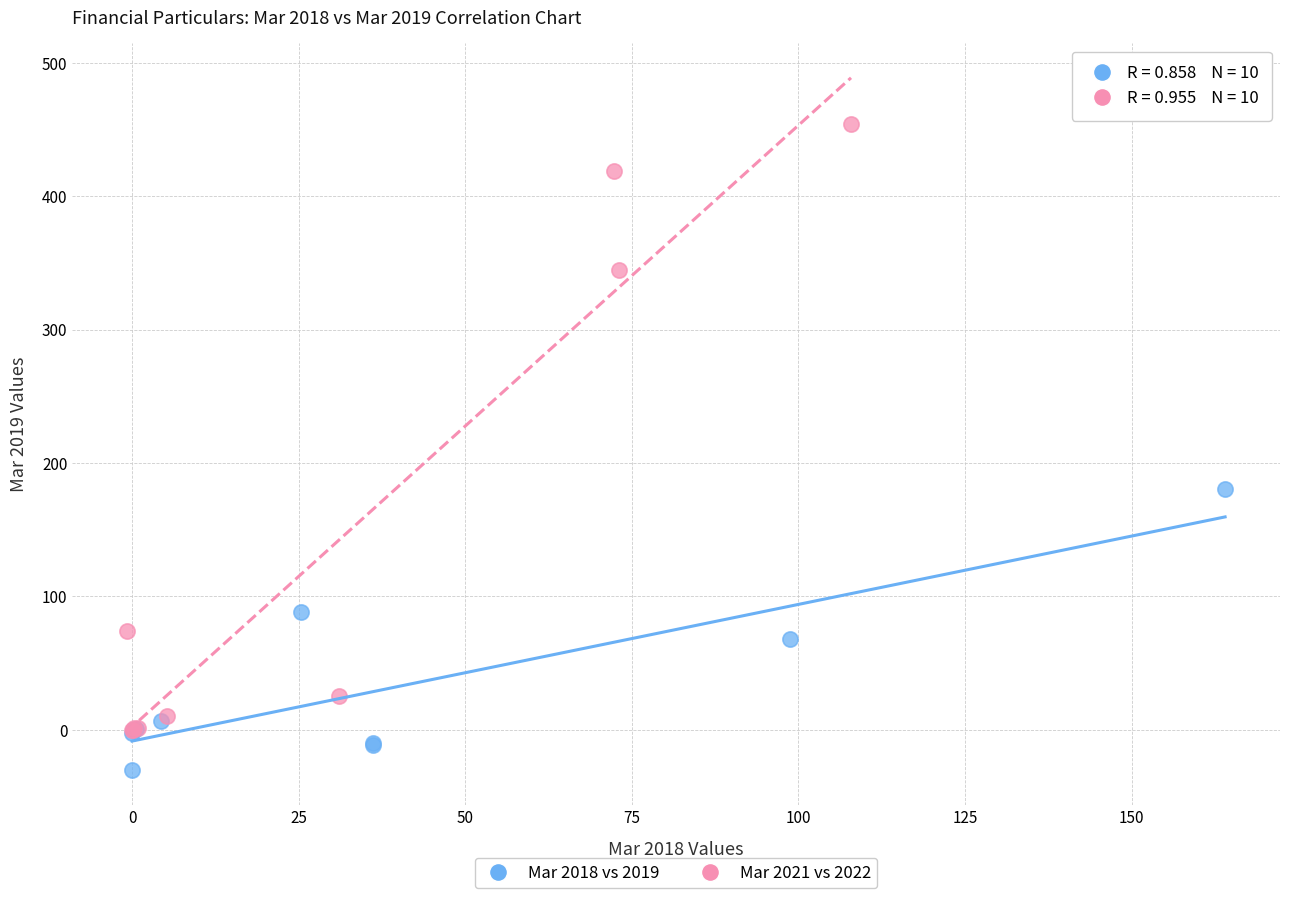

Which series contains the highest Y value?

Mar 2021 vs 2022